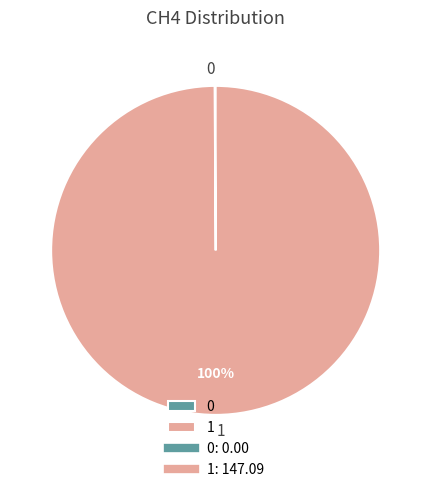

Is 1 the majority of the pie?

Yes